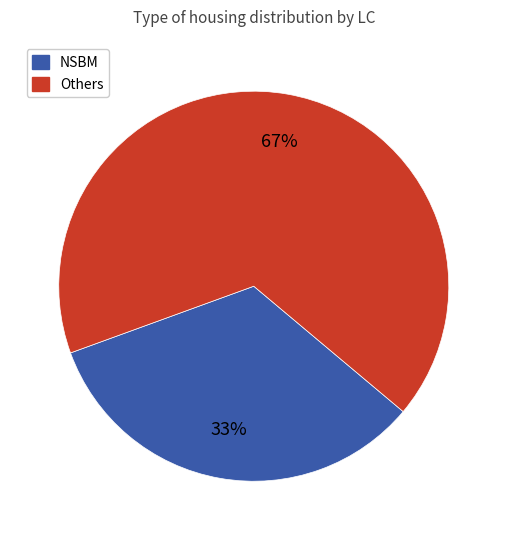

To the nearest percent, what is the average slice percentage?

50%